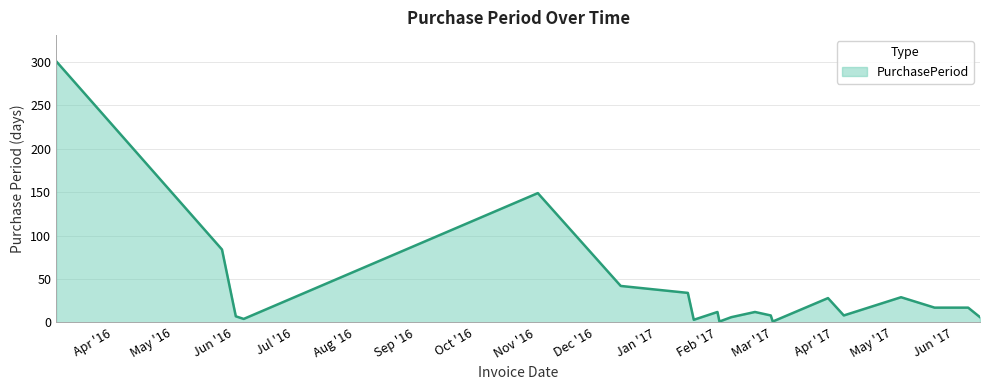

Reading right to left, what are all the values shown in this chart?

6	17	17	29	8	28	1	8	12	6	1	12	3	34	42	149	4	7	84	301